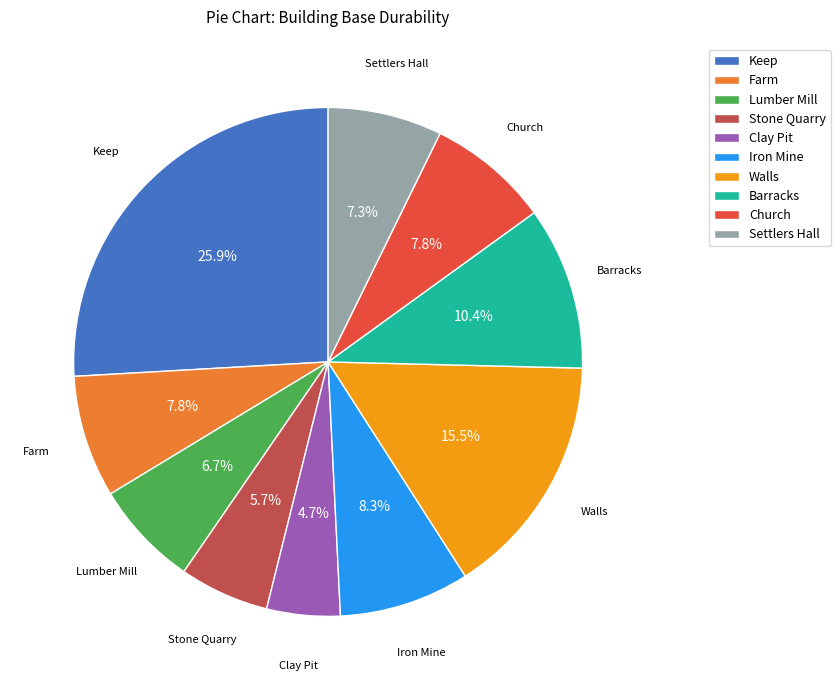

What percentage is the Clay Pit slice, to the nearest percent?

5%